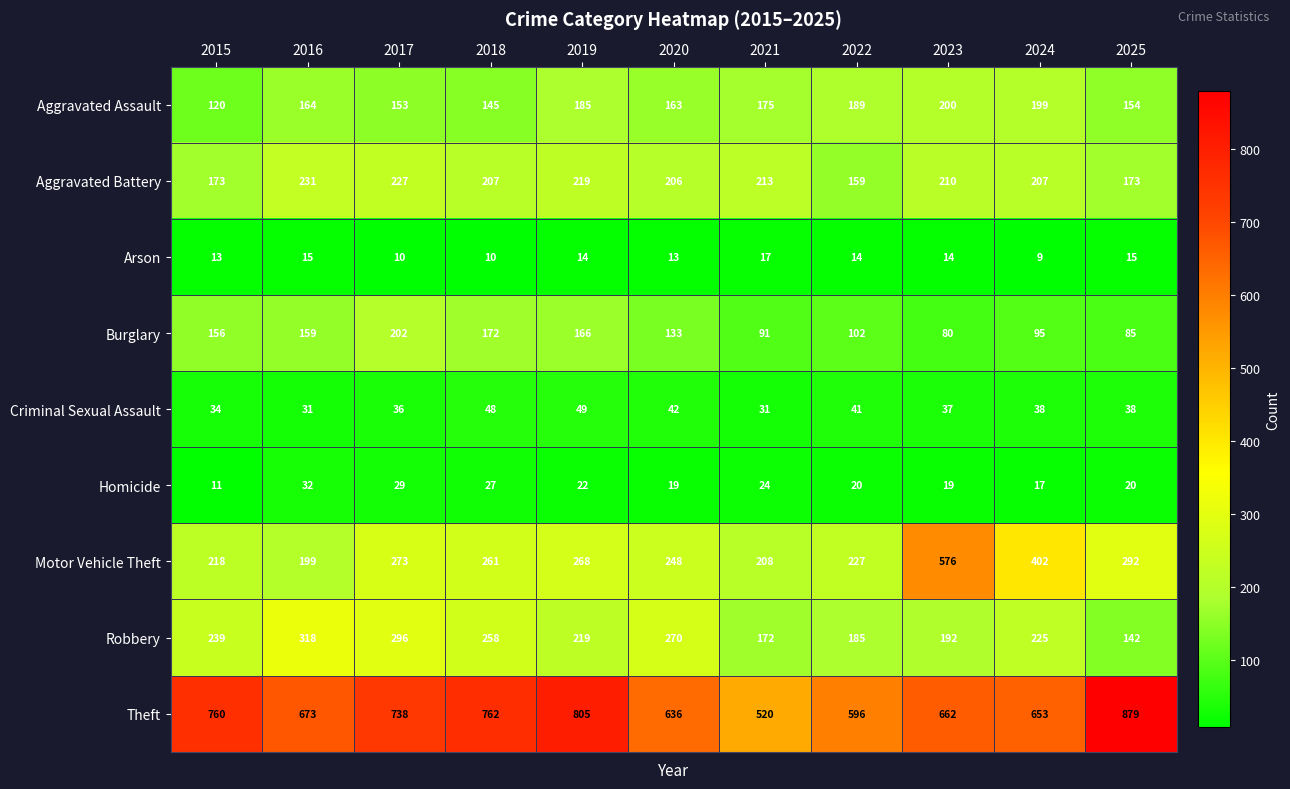

What is the smallest value displayed?

9